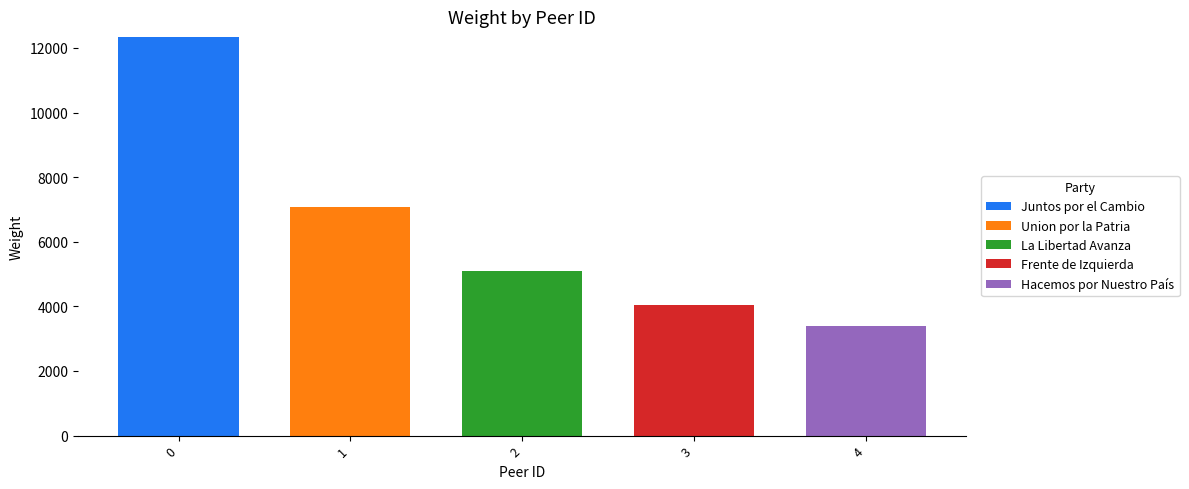

Reading right to left, list the values for the Juntos por el Cambio series.

4=0	3=0	2=0	1=0	0=12341